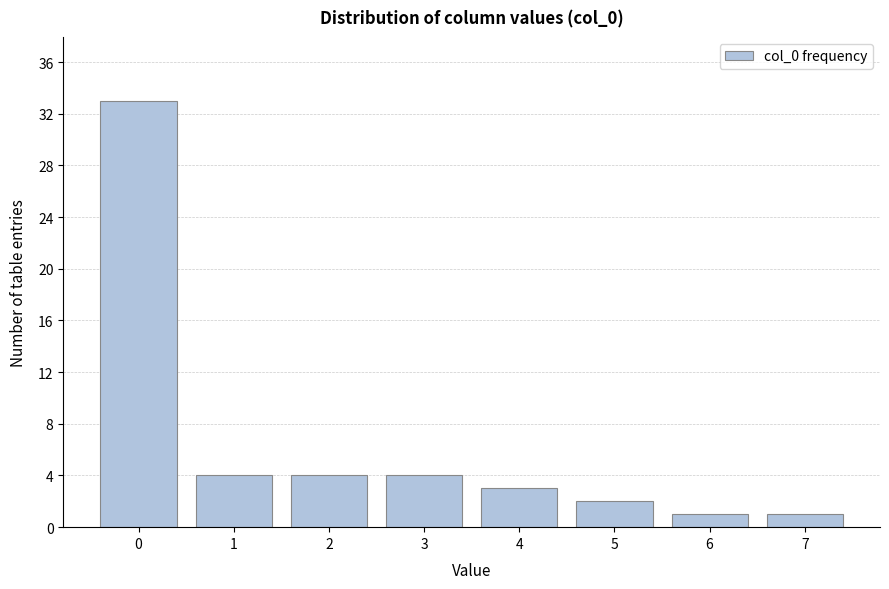

Reading left to right, what are all the values shown in this chart?

0=33	1=4	2=4	3=4	4=3	5=2	6=1	7=1